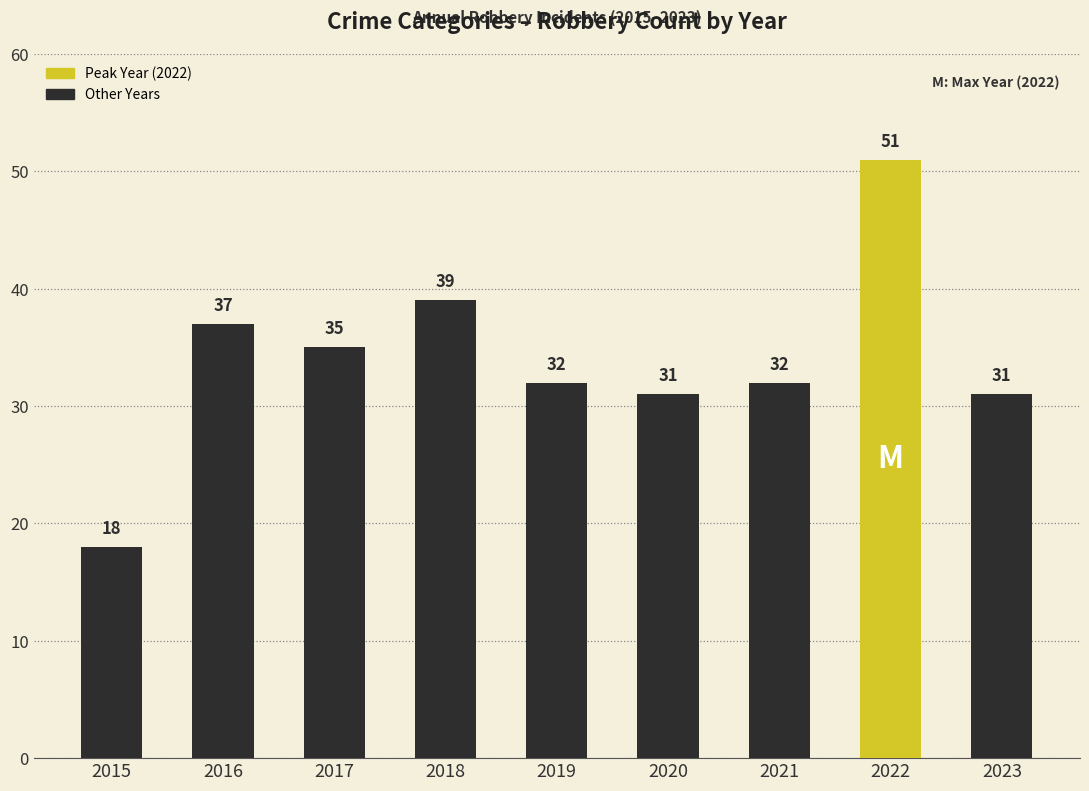

How many bars are there in total?

9